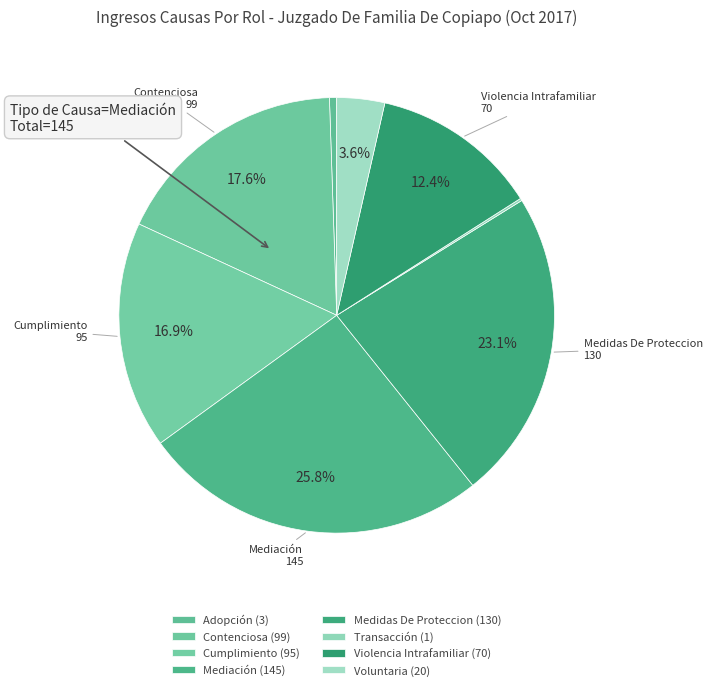

How much of the chart is everything except Medidas De Proteccion?

76.9%